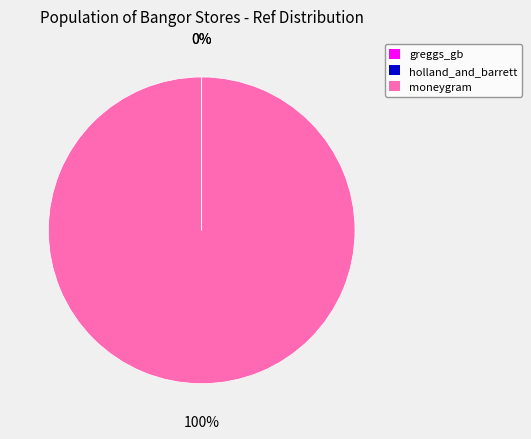

Is it true that moneygram is 100% of the pie?

True